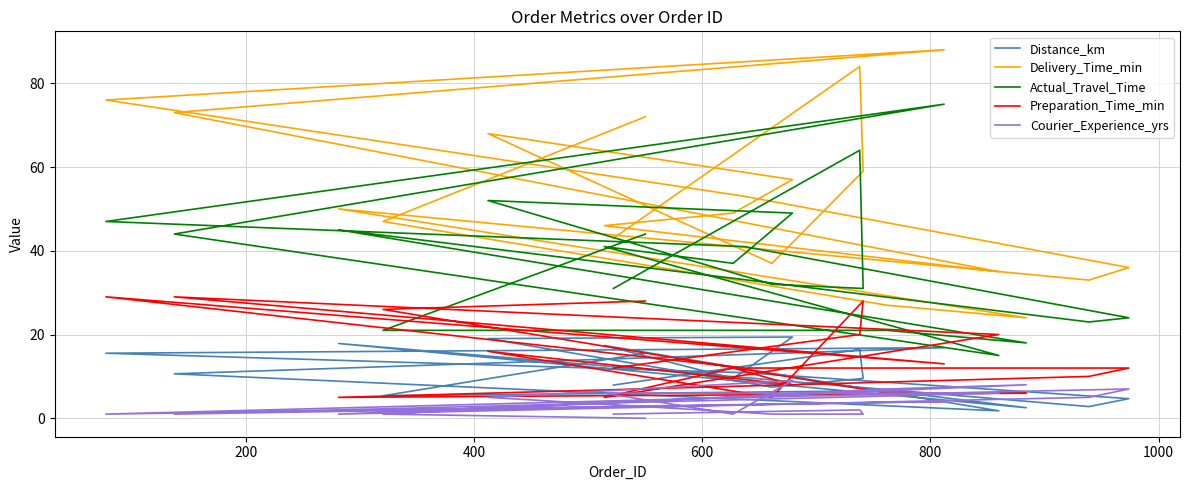

True or false: Delivery_Time_min and Preparation_Time_min intersect in this chart.

False